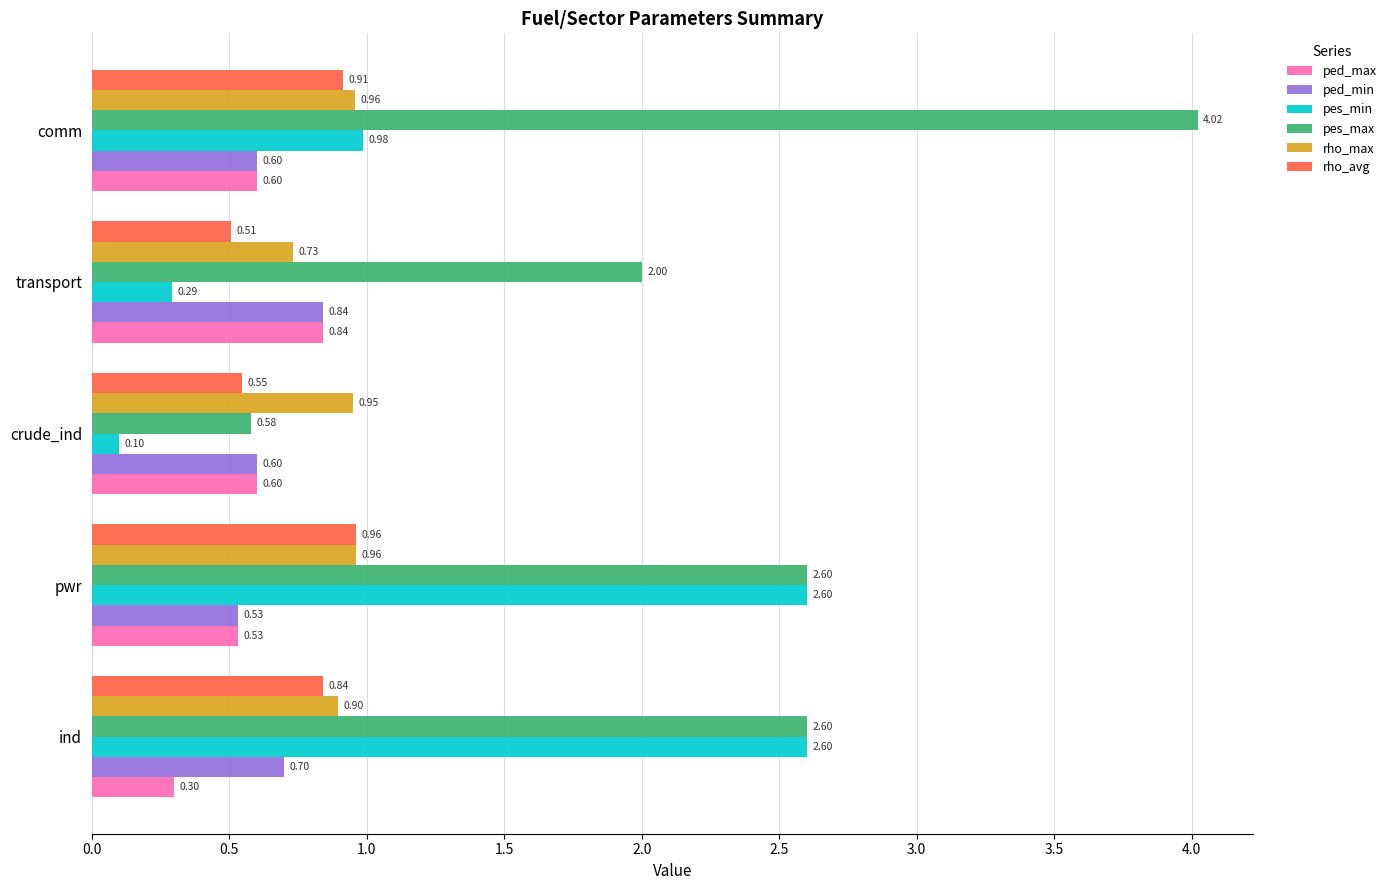

What is the smallest value displayed?

0.1